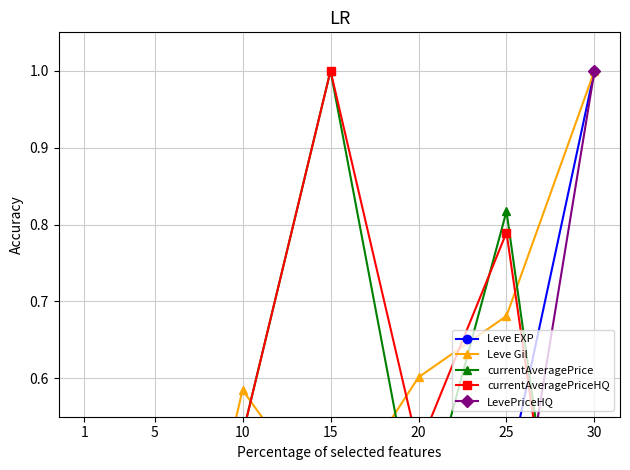

How many lines are shown in the chart?

5